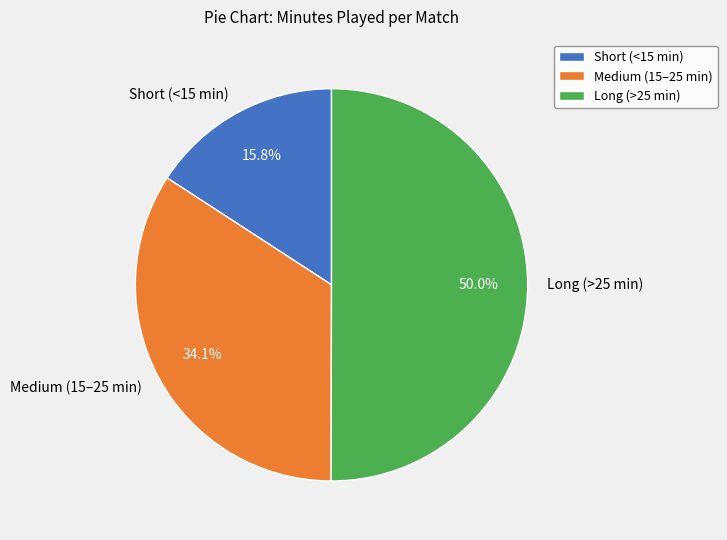

Which slice is the smallest?

Short (<15 min)